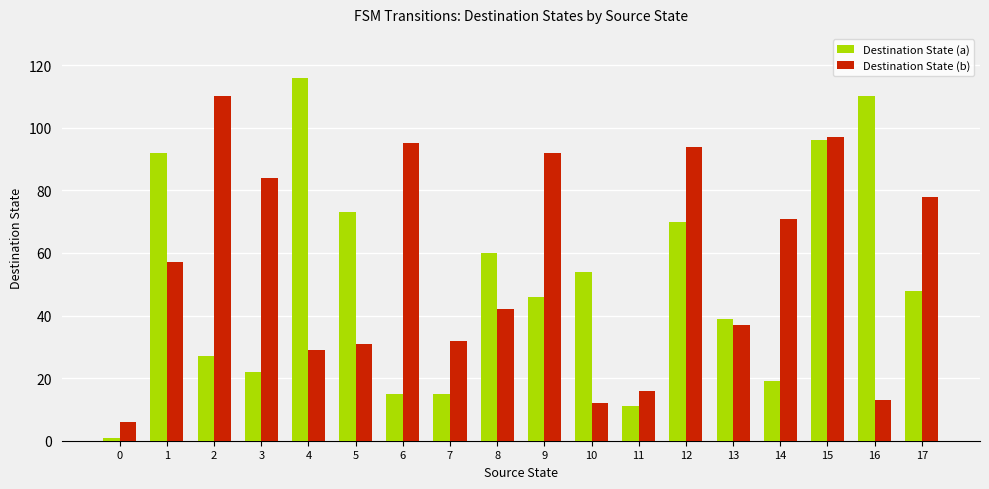

What is the highest value of the Destination State (a) series?

116